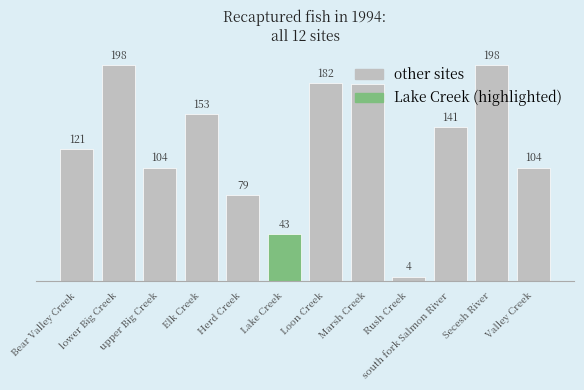

What is the difference between the maximum and second lowest values?

155